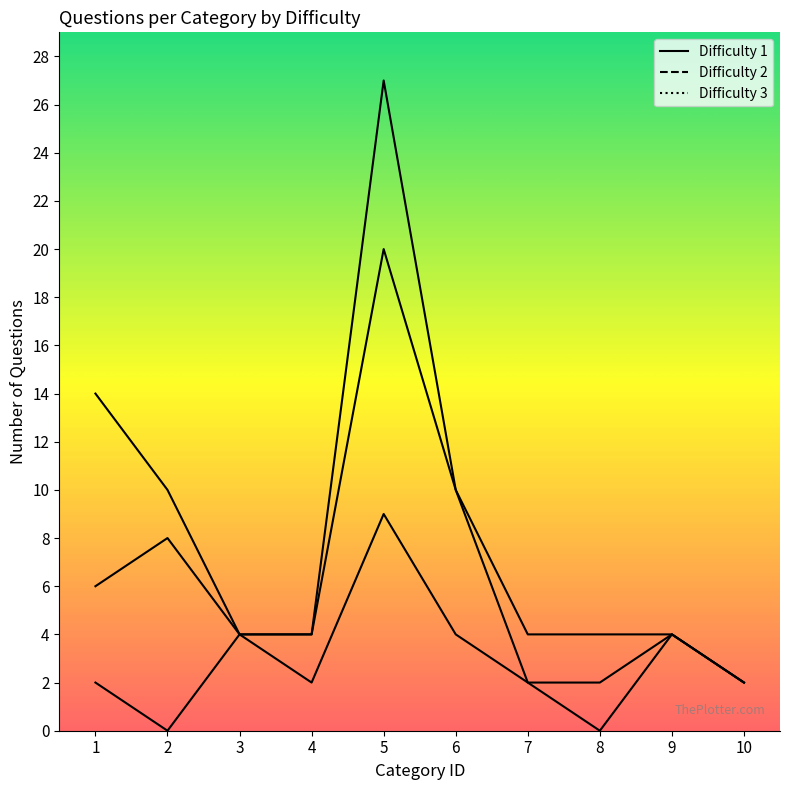

At 2, list the series in order from largest to smallest.

Difficulty 3, Difficulty 2, Difficulty 1